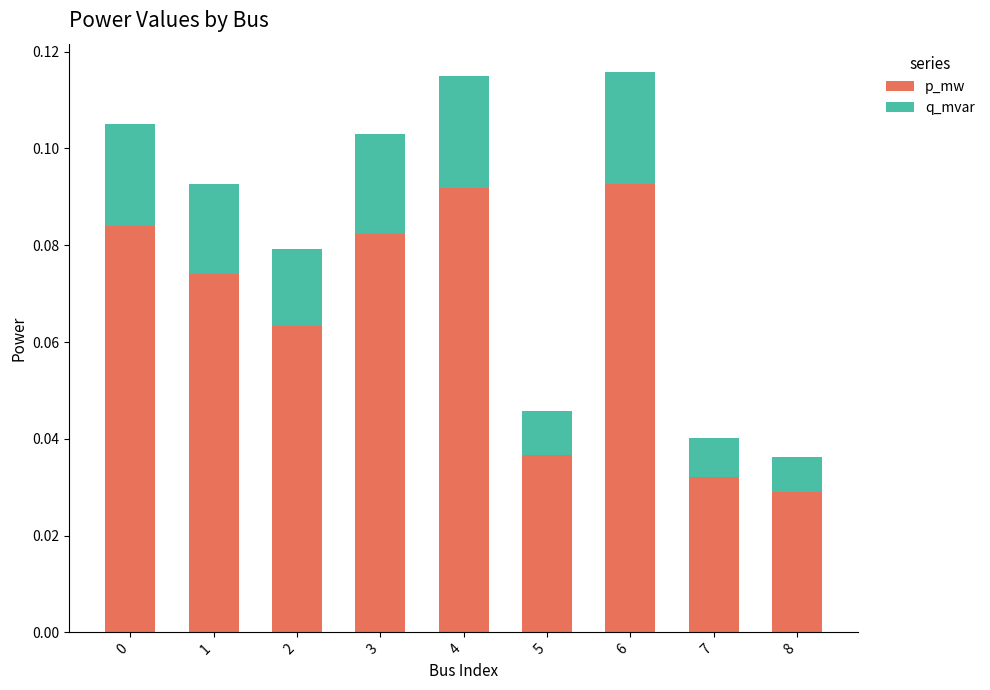

Count the p_mw values in the range 0 to 1.

9